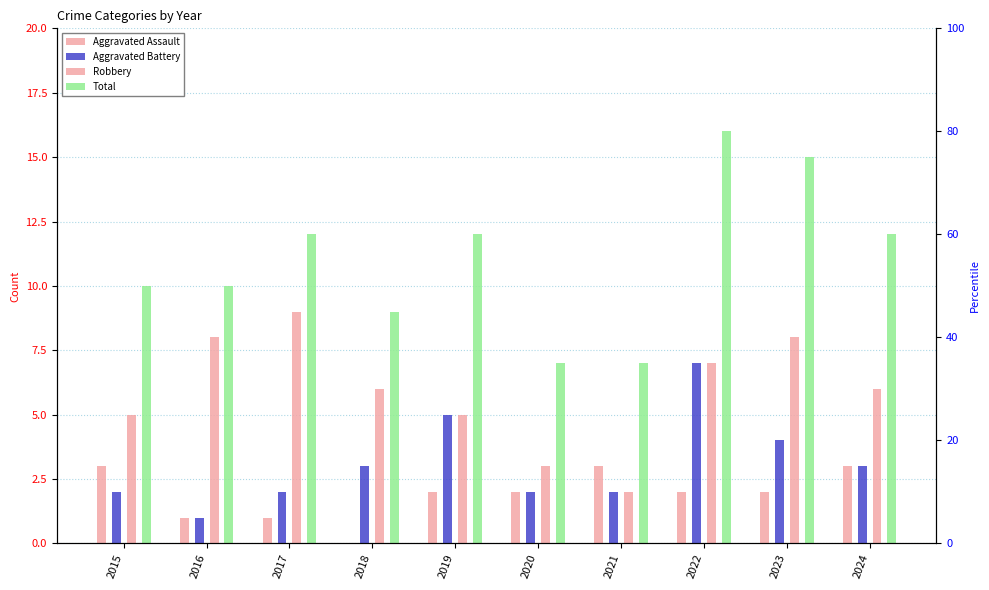

Reading left to right, extract all data points from this chart.

Aggravated Assault: 2015=3	2016=1	2017=1	2018=0	2019=2	2020=2	2021=3	2022=2	2023=2	2024=3
Aggravated Battery: 2015=2	2016=1	2017=2	2018=3	2019=5	2020=2	2021=2	2022=7	2023=4	2024=3
Robbery: 2015=5	2016=8	2017=9	2018=6	2019=5	2020=3	2021=2	2022=7	2023=8	2024=6
Total: 2015=10	2016=10	2017=12	2018=9	2019=12	2020=7	2021=7	2022=16	2023=15	2024=12